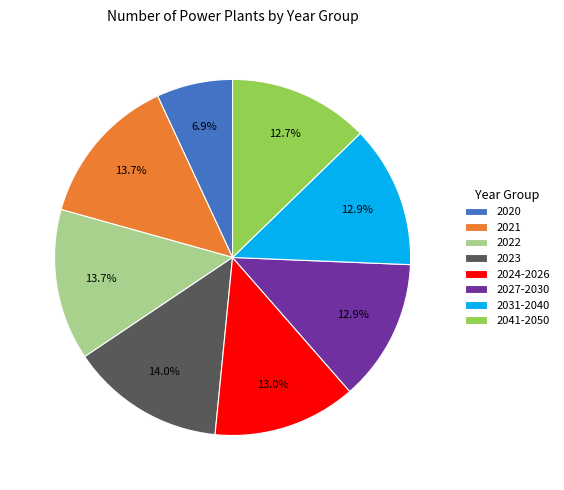

Which has a higher value, 2023 or 2020?

2023